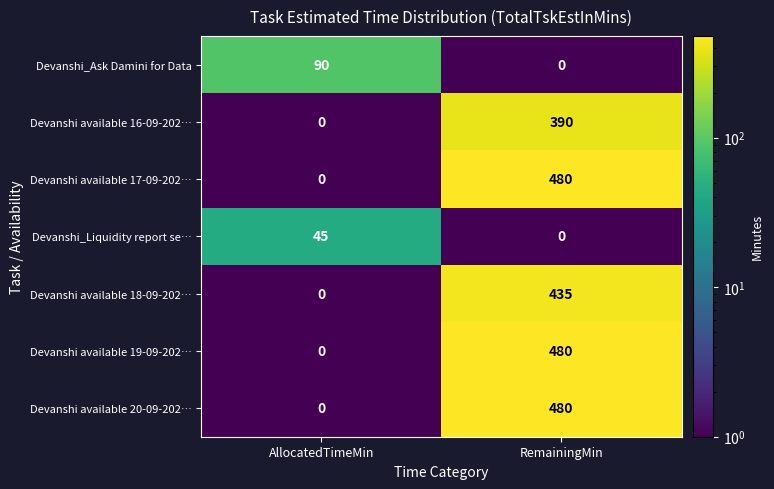

Rank the categories by Devanshi available 20-09-202… value from lowest to highest.

AllocatedTimeMin, RemainingMin